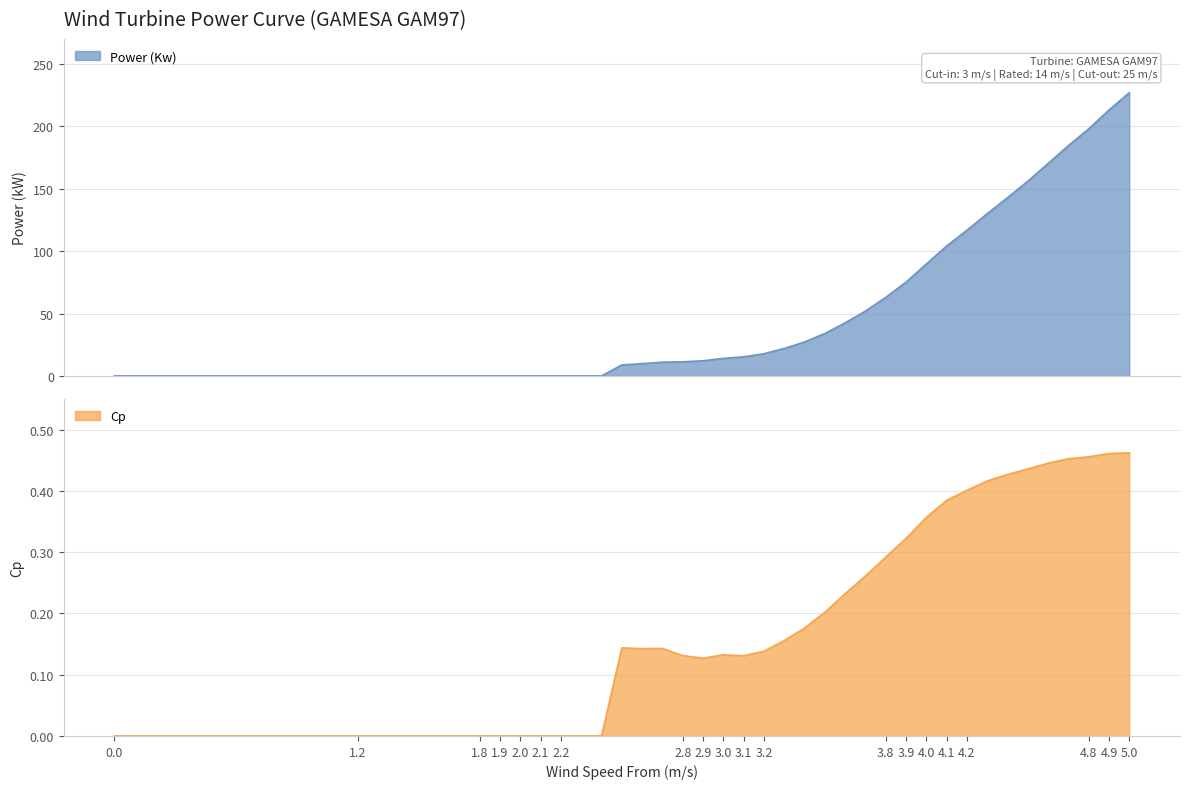

Reading left to right, transcribe all the data shown in this chart.

Power (Kw): 0=0.0	1.2=0.0	1.3=0.0	1.4=0.0	1.5=0.0	1.6=0.0	1.7=0.0	1.8=0.0	1.9=0.0	2.0=0.0	2.1=0.0	2.2=0.0	2.3=0.0	2.4=0.0	2.5=8.8	2.6=9.8	2.7=11.0	2.8=11.3	2.9=12.2	3.0=14.1	3.1=15.3	3.2=17.8	3.3=22.0	3.4=27.2	3.5=34.0	3.6=42.5	3.7=51.9	3.8=62.9	3.9=75.1	4.0=89.7	4.1=104.1	4.2=116.6	4.3=130.0	4.4=142.8	4.5=156.0	4.6=170.2	4.7=184.5	4.8=197.9	4.9=213.0	5.0=226.9
Cp: 0=0.0	1.2=0.0	1.3=0.0	1.4=0.0	1.5=0.0	1.6=0.0	1.7=0.0	1.8=0.0	1.9=0.0	2.0=0.0	2.1=0.0	2.2=0.0	2.3=0.0	2.4=0.0	2.5=0.1	2.6=0.1	2.7=0.1	2.8=0.1	2.9=0.1	3.0=0.1	3.1=0.1	3.2=0.1	3.3=0.2	3.4=0.2	3.5=0.2	3.6=0.2	3.7=0.3	3.8=0.3	3.9=0.3	4.0=0.4	4.1=0.4	4.2=0.4	4.3=0.4	4.4=0.4	4.5=0.4	4.6=0.4	4.7=0.5	4.8=0.5	4.9=0.5	5.0=0.5